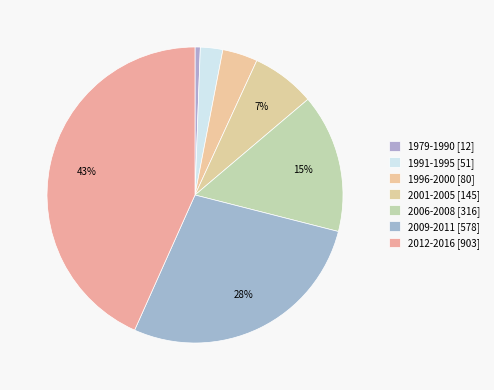

Between 2009-2011 and 1996-2000, which is larger?

2009-2011